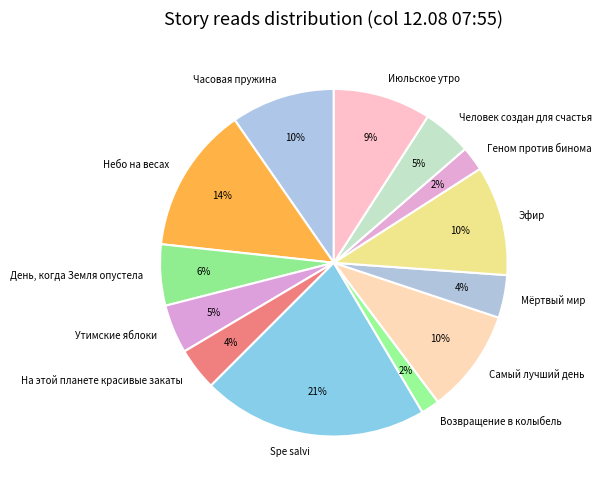

Is there a majority slice in this chart?

No